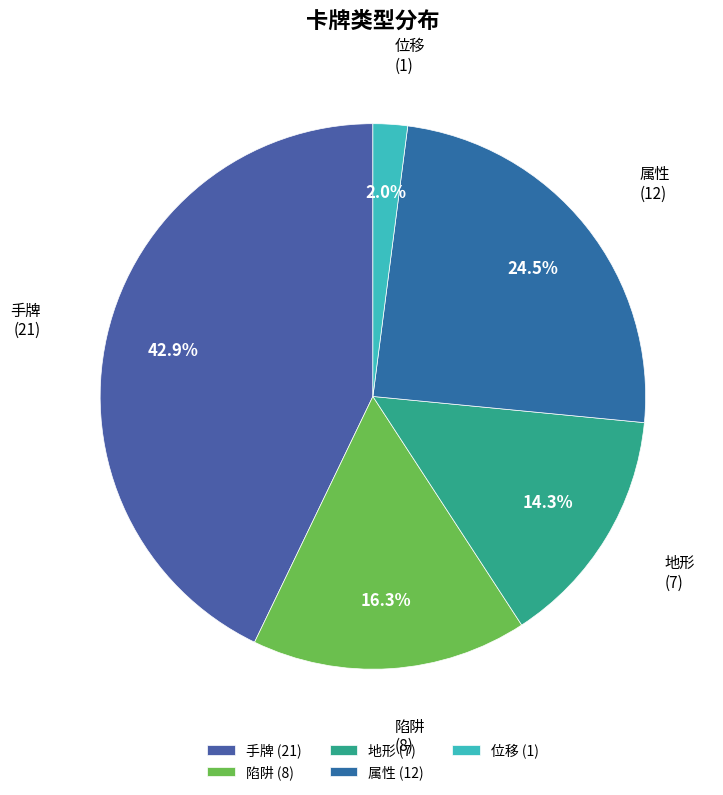

To the nearest percent, what is the difference between the 手牌 and 陷阱 slice percentages?

27%